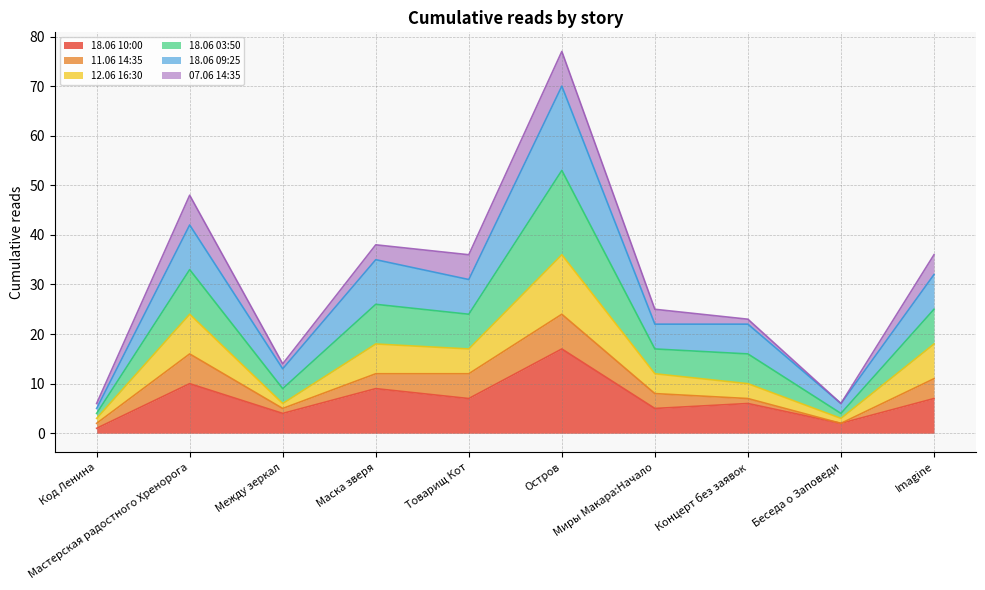

Which series has the largest range (max minus min)?

18.06 09:25